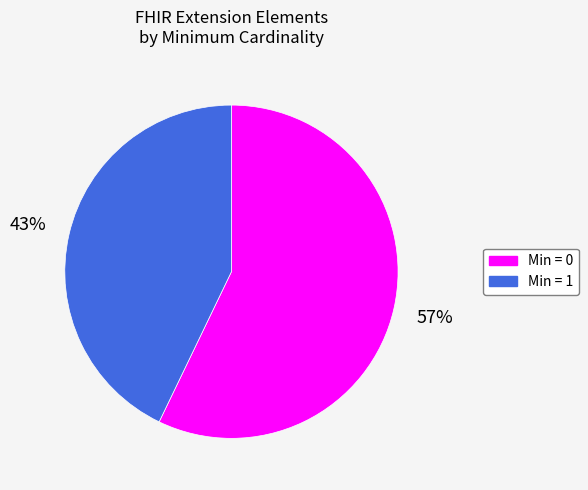

To the nearest percent, what is the difference between the largest and smallest slice percentages?

14%